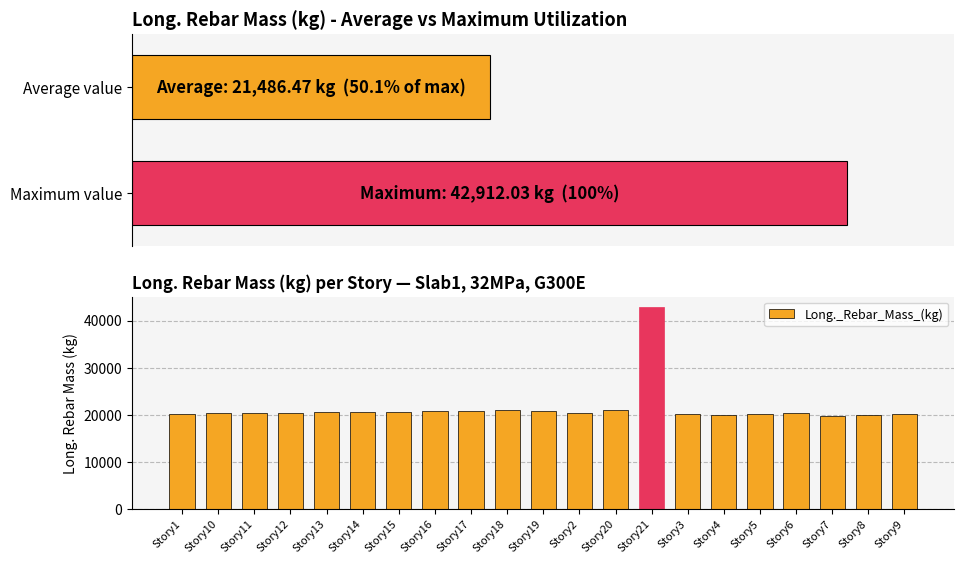

How many data points are less than 20332?

10